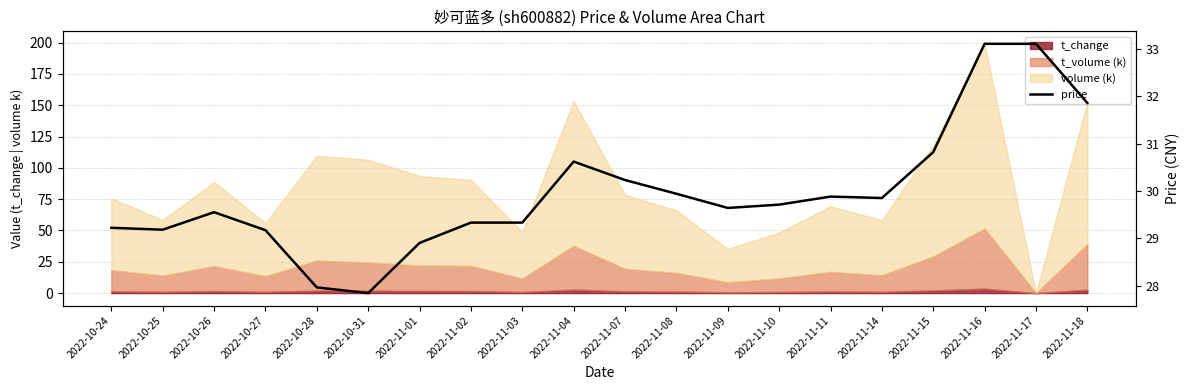

Is it true that the value at 2022-11-11 is 29.9?

True